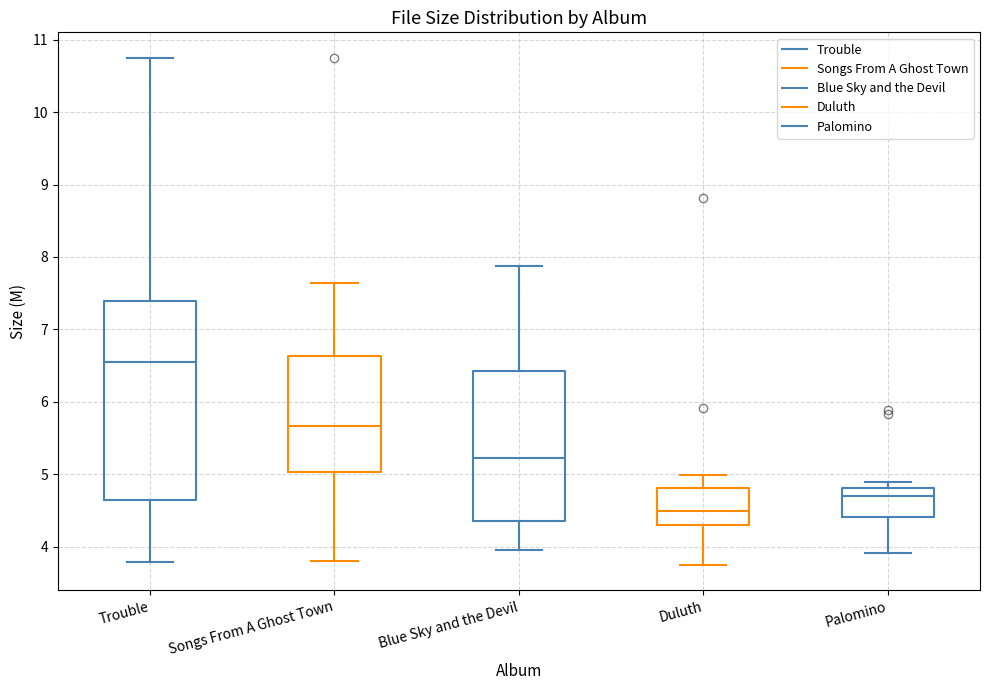

Where does the upper whisker of the box for Blue Sky and the Devil end on the y-axis? The values are not printed on the chart, so give them approximately, as read against the axis.

7.9